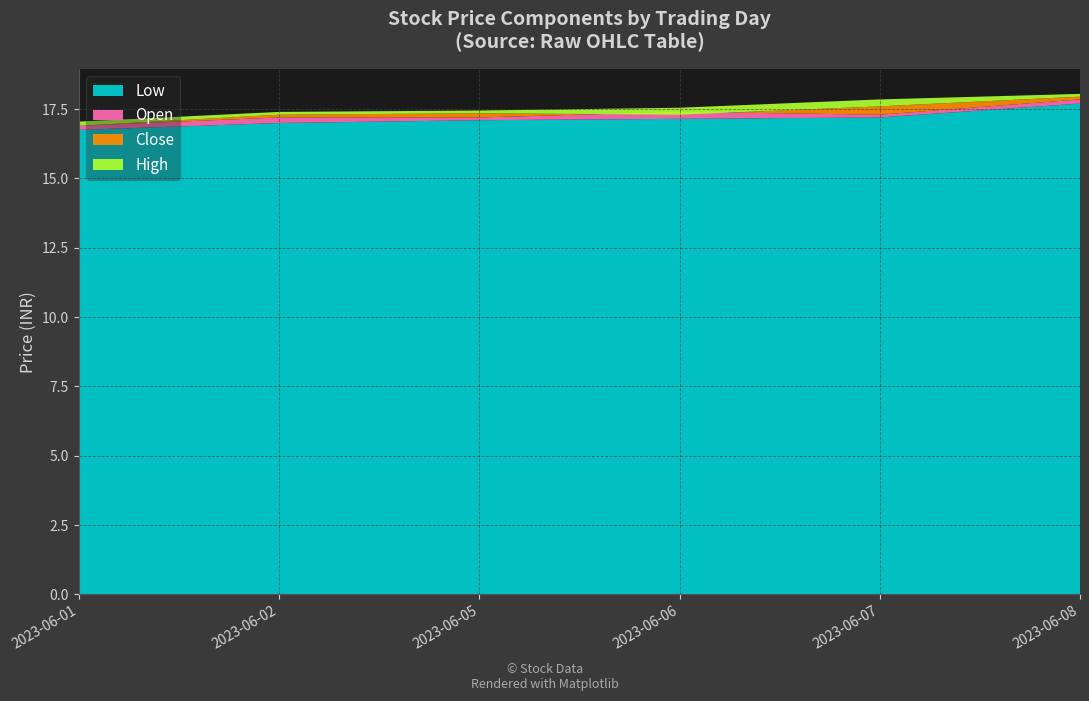

Reading left to right, list all the values displayed in this chart.

High: 2023-06-01=17.0	2023-06-02=17.4	2023-06-05=17.5	2023-06-06=17.5	2023-06-07=17.9	2023-06-08=18.0
Close: 2023-06-01=16.9	2023-06-02=17.3	2023-06-05=17.4	2023-06-06=17.3	2023-06-07=17.6	2023-06-08=18.0
Open: 2023-06-01=16.9	2023-06-02=17.2	2023-06-05=17.2	2023-06-06=17.4	2023-06-07=17.3	2023-06-08=17.9
Low: 2023-06-01=16.8	2023-06-02=17.0	2023-06-05=17.1	2023-06-06=17.1	2023-06-07=17.2	2023-06-08=17.7